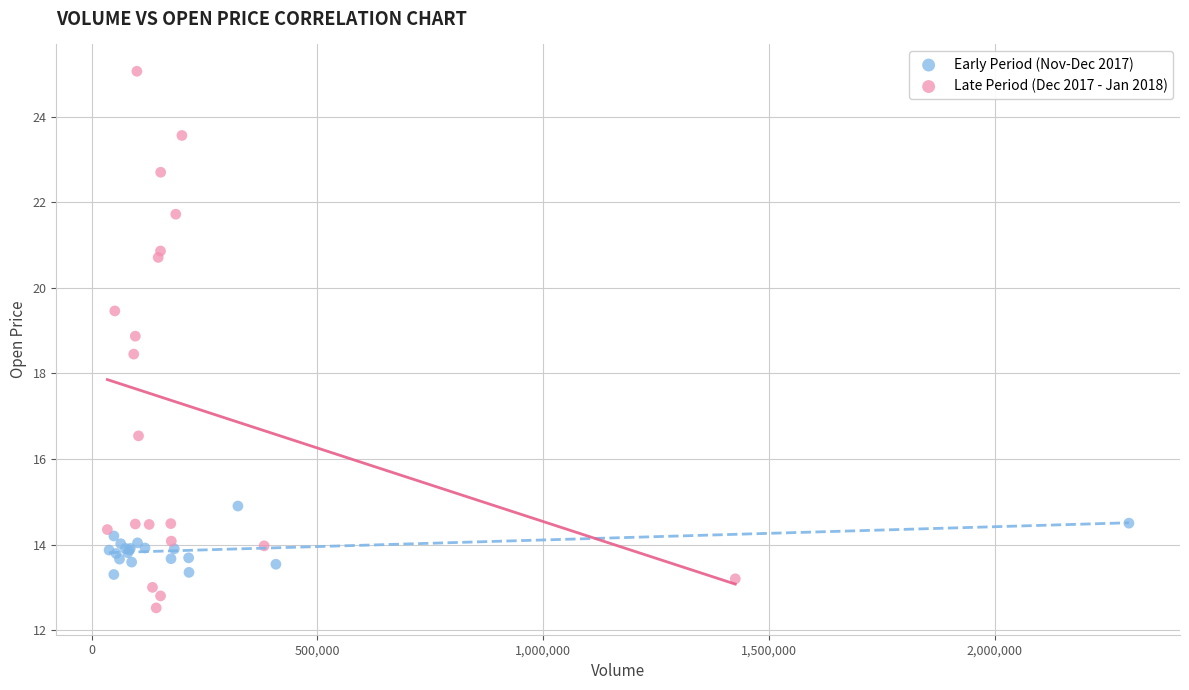

Which series has the largest Y range (max minus min)?

Late Period (Dec 2017 - Jan 2018)